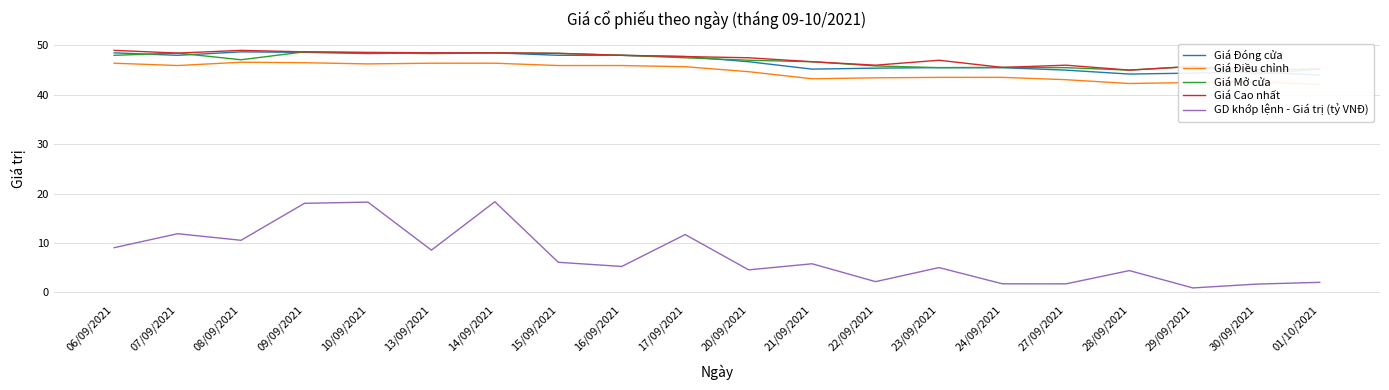

The Giá Điều chỉnh series shows 19.9 at 06/09/2021. True or false?

False